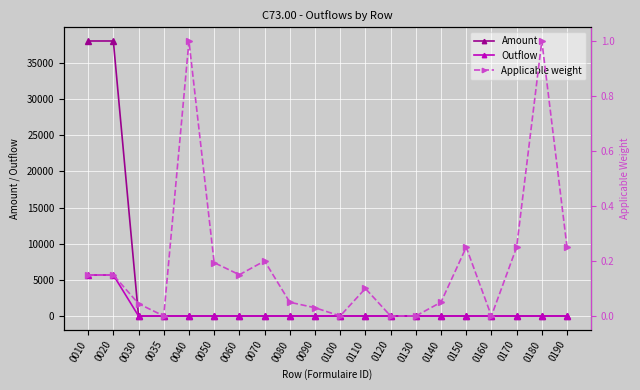

Which category has the highest value in the Outflow series?

0010